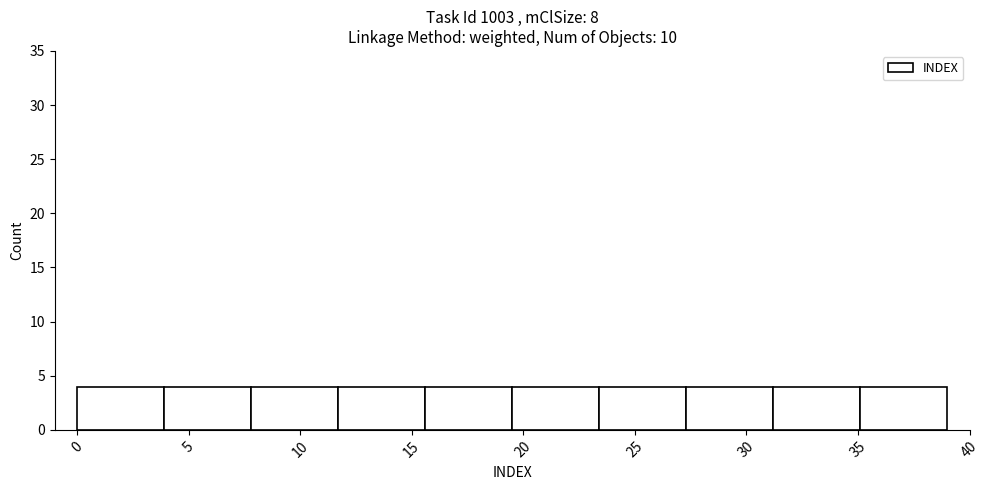

Reading left to right, list every bar in this chart as the range it spans on the x-axis followed by its height. Neither the bar edges nor the heights are printed on the chart, so give them approximately, as read against the axes.

0.0 to 3.9: 4
3.9 to 7.8: 4
7.8 to 11.7: 4
11.7 to 15.6: 4
15.6 to 19.5: 4
19.5 to 23.4: 4
23.4 to 27.3: 4
27.3 to 31.2: 4
31.2 to 35.1: 4
35.1 to 39.0: 4